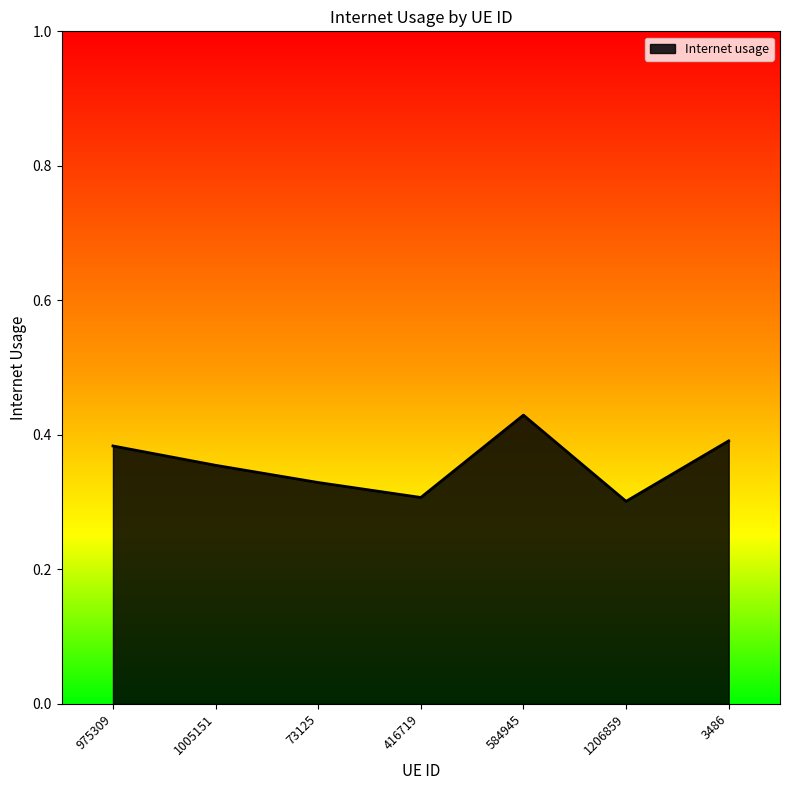

How many interior local valleys (lower than both neighbors) does the data have?

2